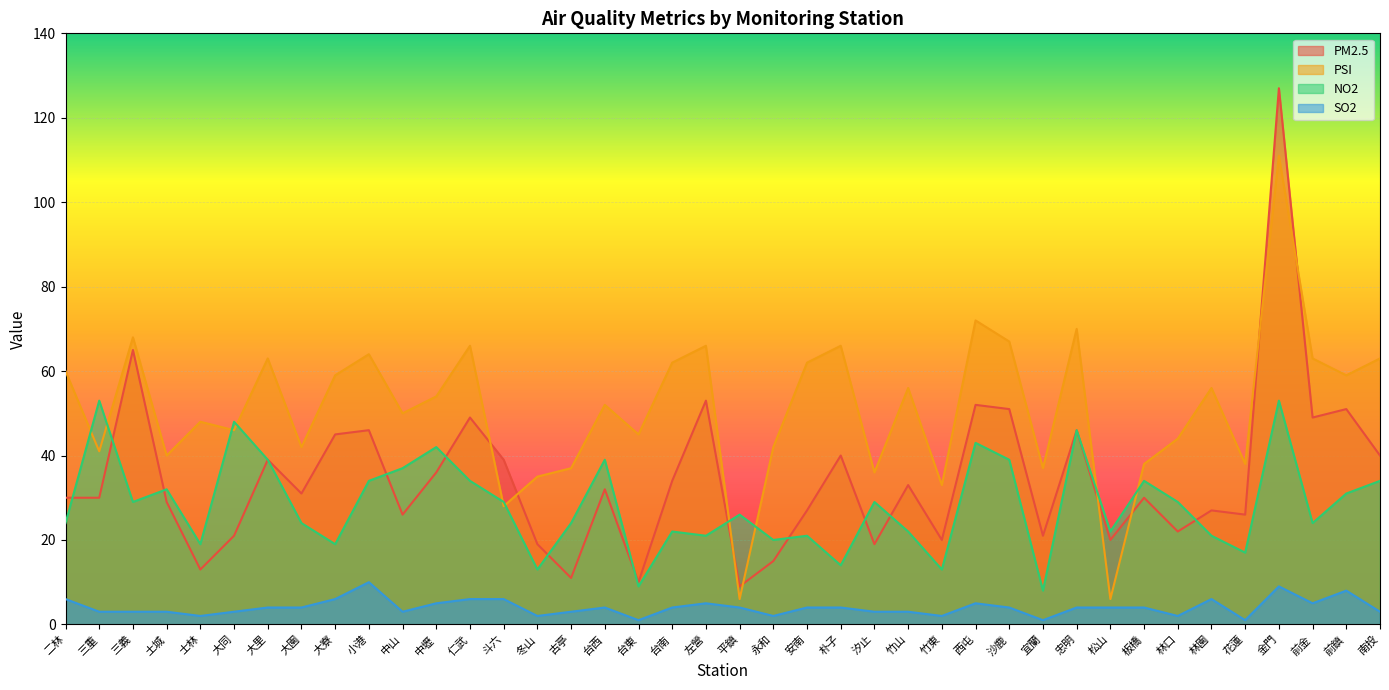

What is the label of the 3rd point from the right?

前金